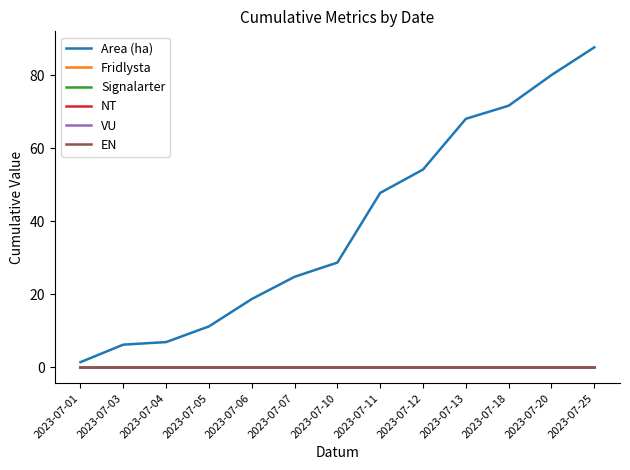

Is this an area chart (filled region under the line)?

No